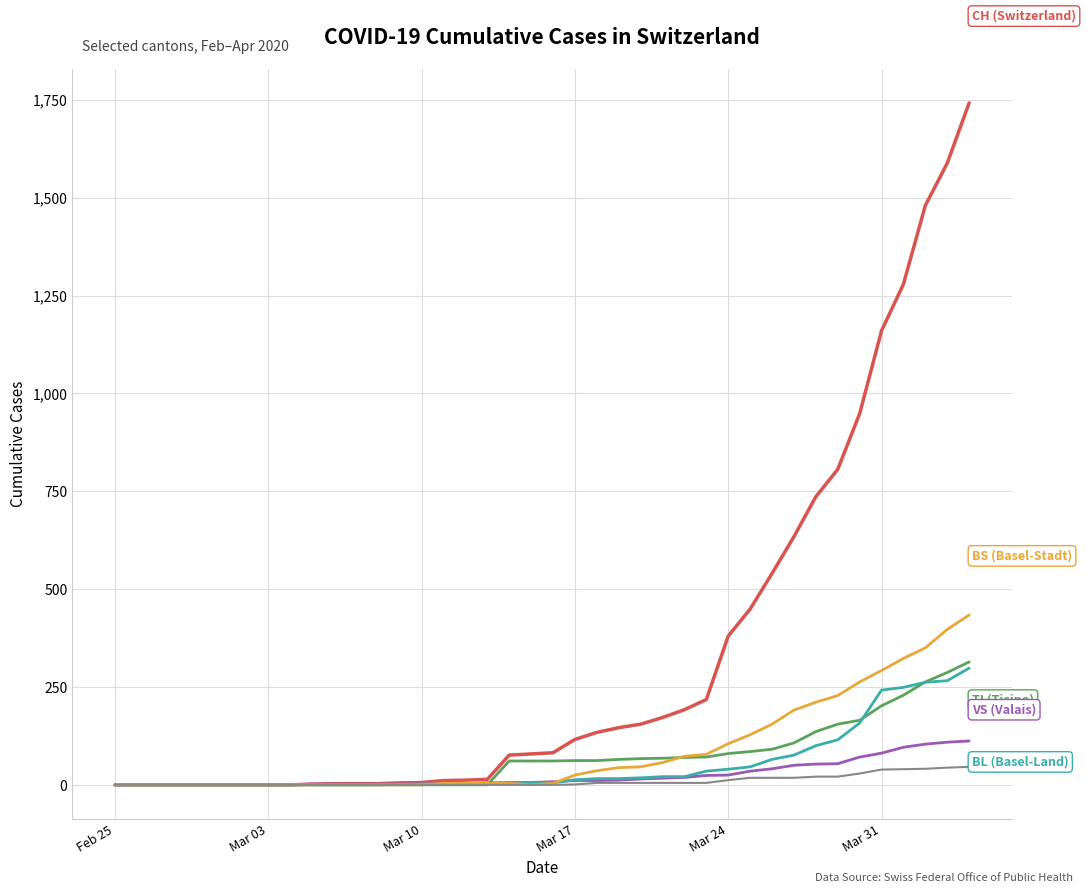

What is the maximum value shown in the chart?

1742